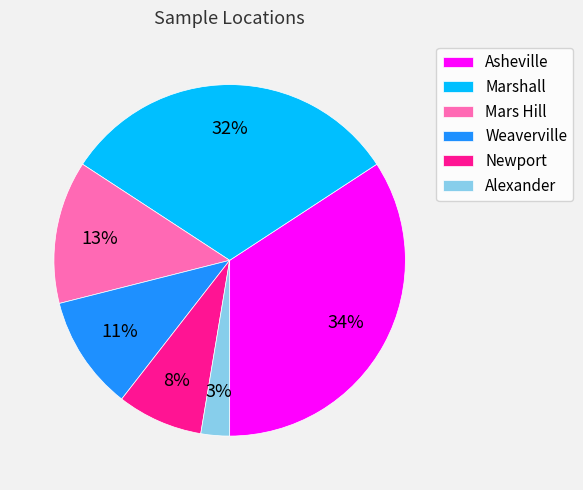

Does any single category account for the majority?

No